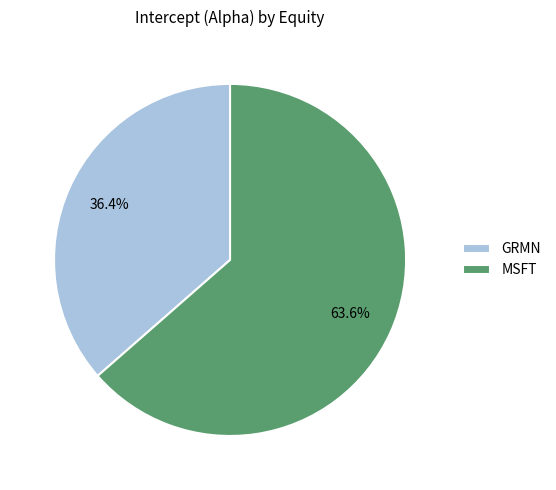

How many segments does this pie chart have?

2